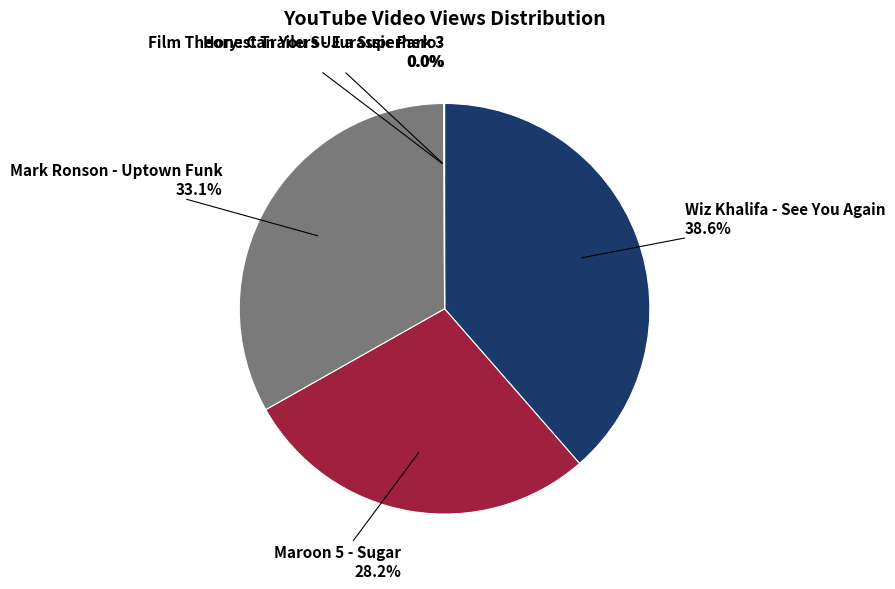

Is there any slice that represents more than half of the pie?

No